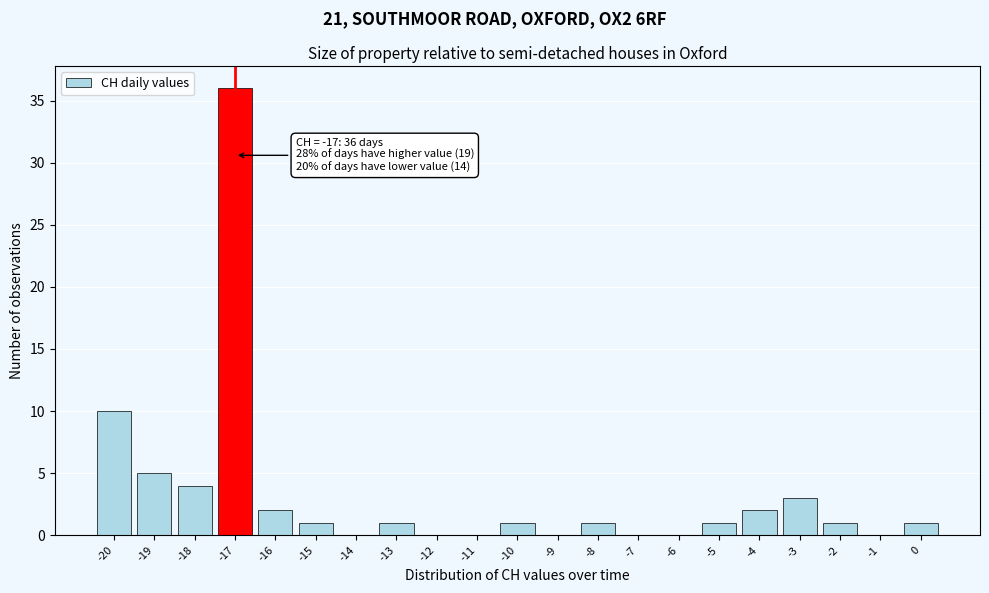

Over which range of the x-axis is the bar tallest?

-17.5 to -16.5